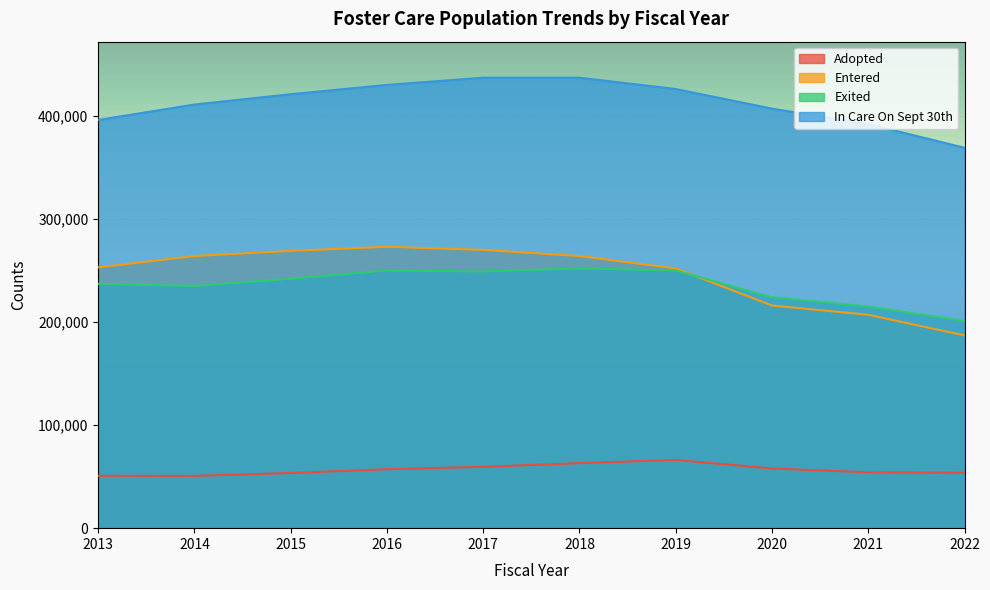

Which series has the largest total across all categories?

In Care On Sept 30th